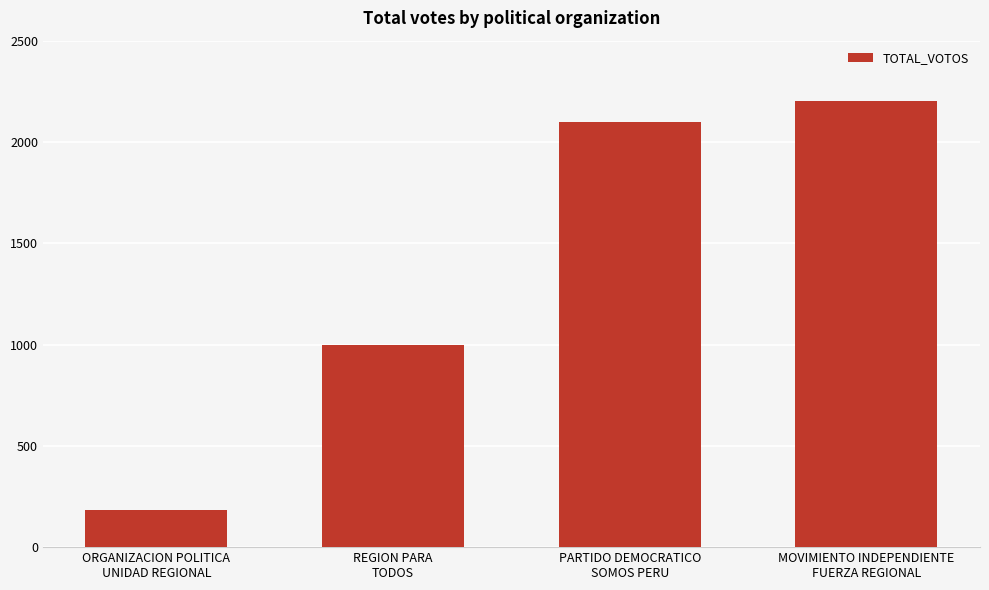

True or false: the data shows 707 at MOVIMIENTO INDEPENDIENTE
FUERZA REGIONAL.

False